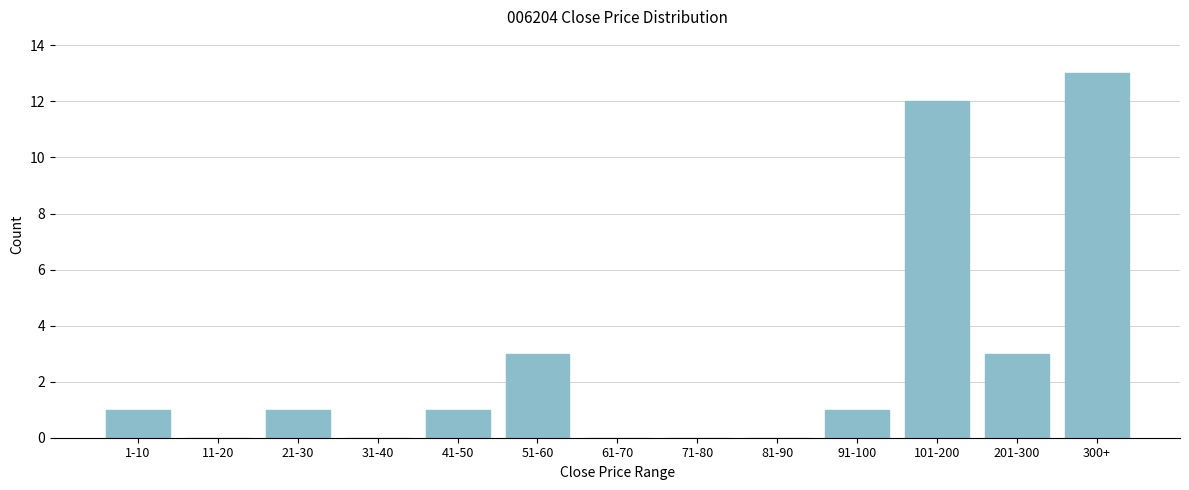

Reading right to left, what are all the values shown in this chart?

300+=13	201-300=3	101-200=12	91-100=1	81-90=0	71-80=0	61-70=0	51-60=3	41-50=1	31-40=0	21-30=1	11-20=0	1-10=1